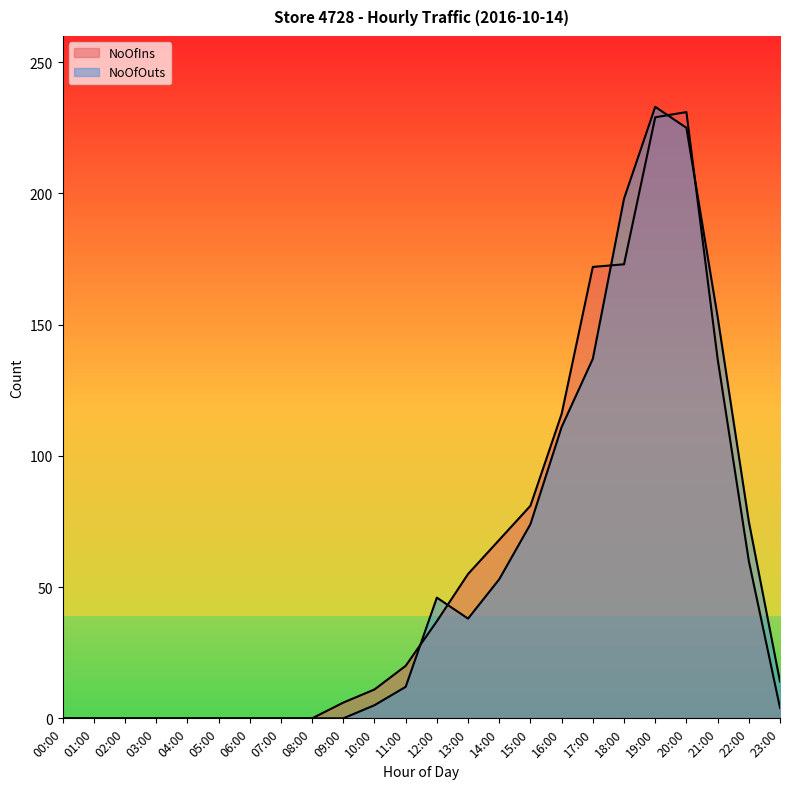

How many interior local peaks does the NoOfIns series have?

1